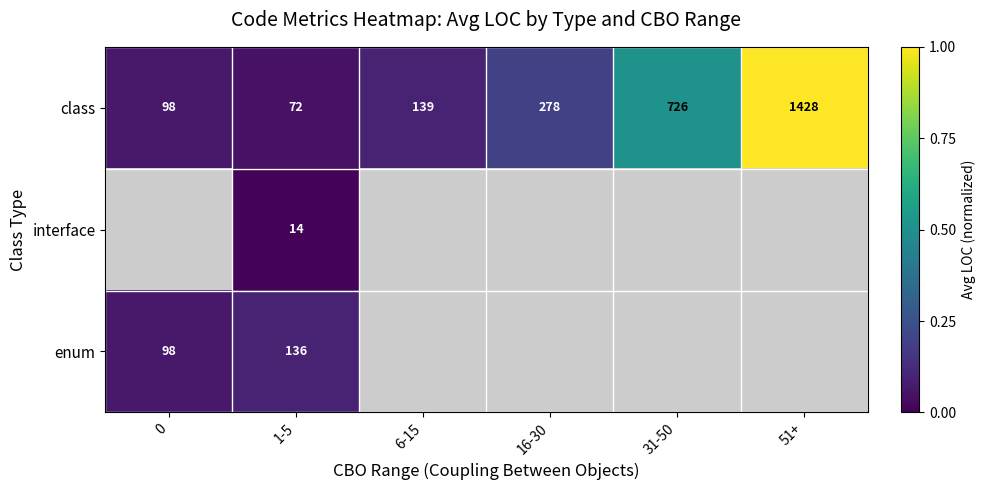

Is the value of class at 31-50 greater than the value of interface at 1-5?

Yes